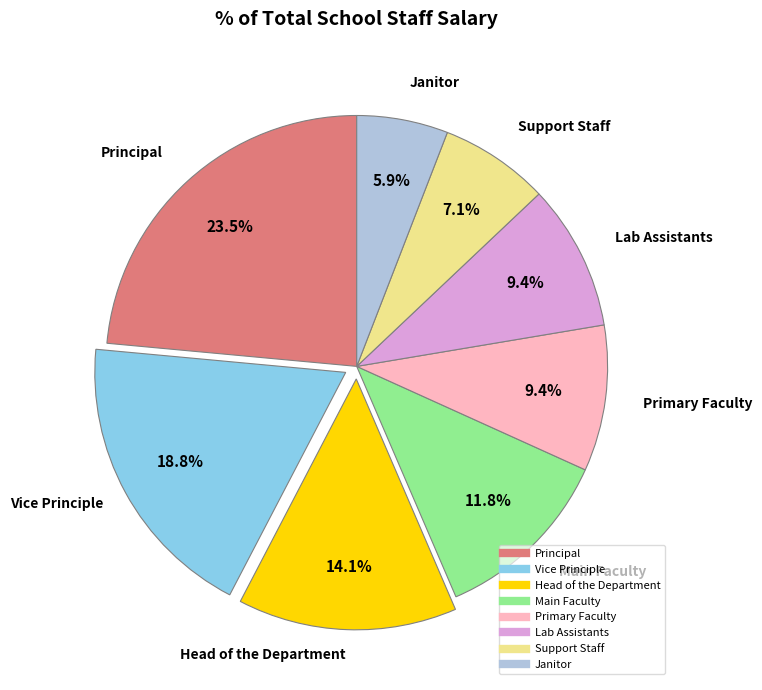

How many slices are in this pie chart?

8